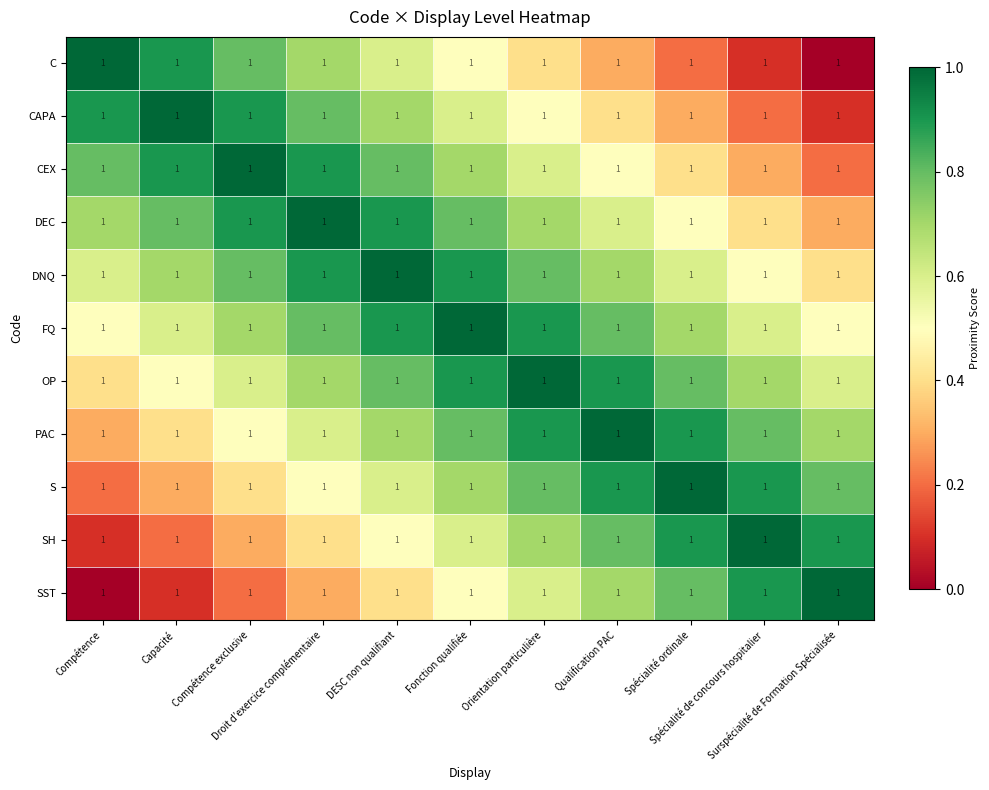

What is the sum of all SST values?

5.5